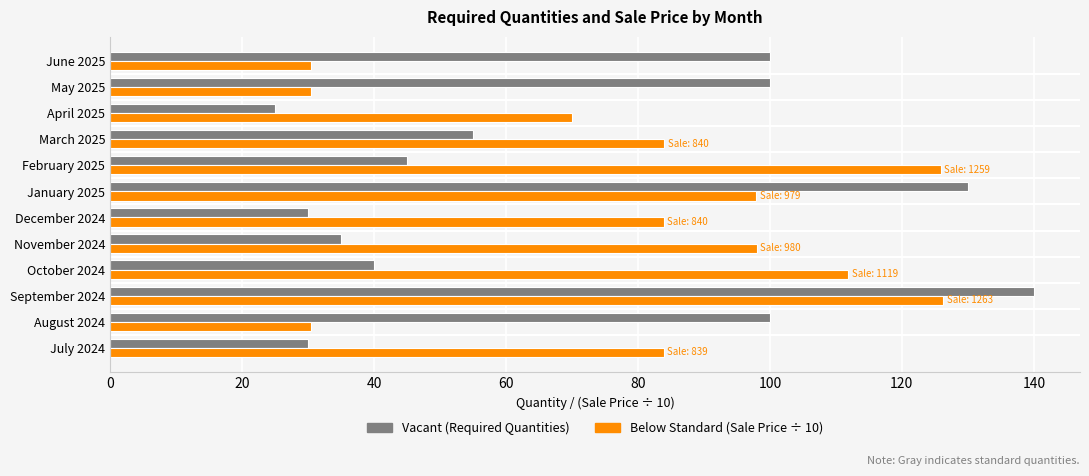

Which label corresponds to the largest value in the chart?

September 2024